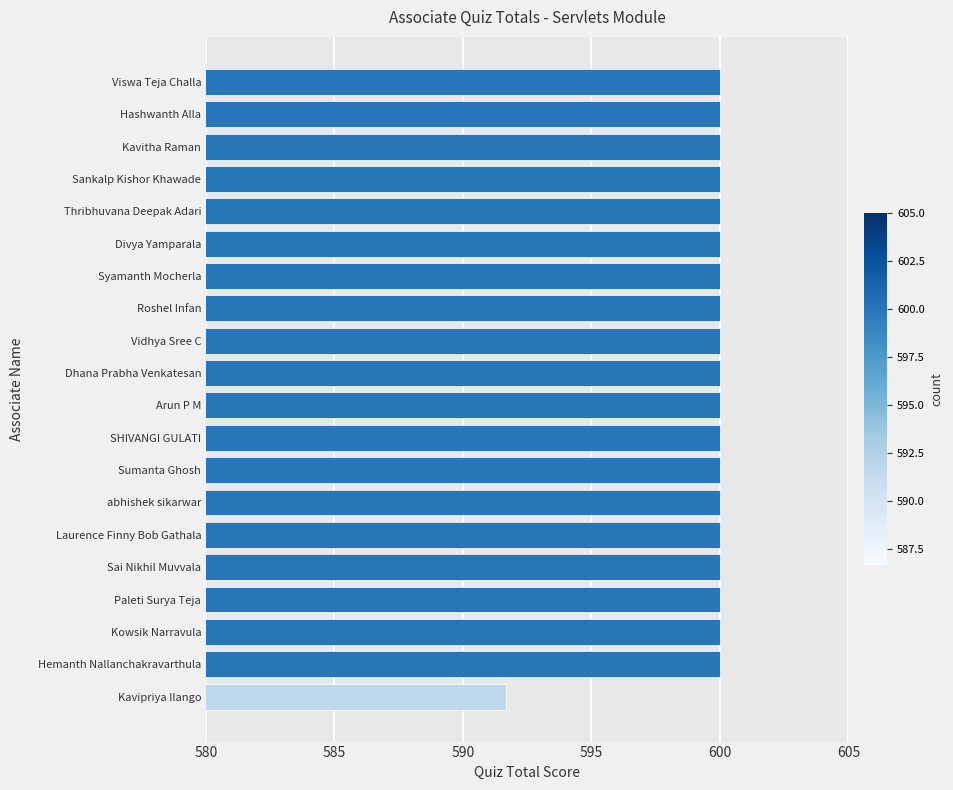

How many distinct data groups are displayed?

1